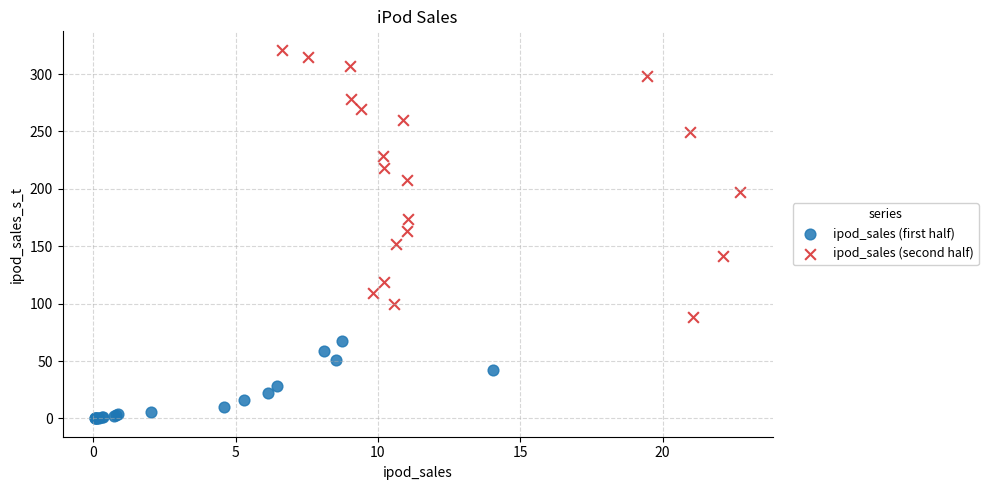

Which series contains the lowest Y value?

ipod_sales (first half)